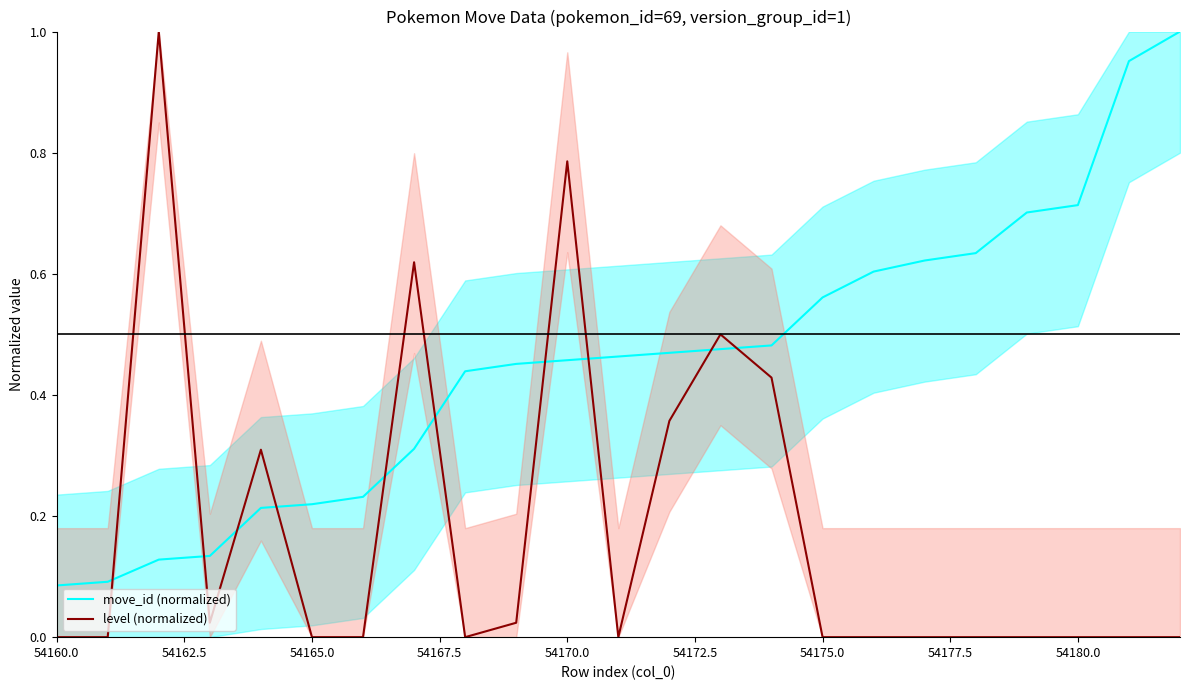

What is the difference between the maximum and minimum values in the level (normalized) series?

1.0